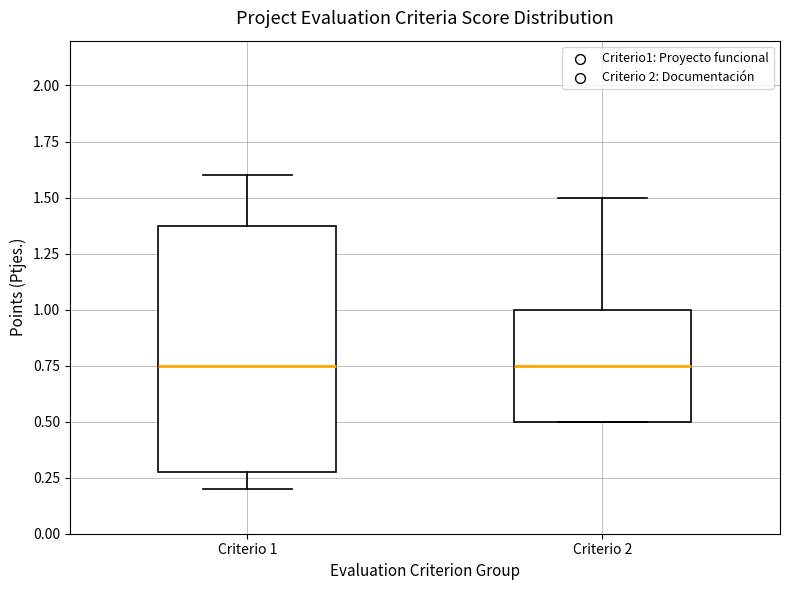

Reading left to right, read every box against the y-axis: the position of its median line, the range the box covers, and the ends of its whiskers. The values are not printed on the chart, so give them approximately, as read against the axis.

Criterio 1: median 0.75, box 0.30 to 1.40, whiskers 0.20 to 1.60
Criterio 2: median 0.75, box 0.50 to 1.00, whiskers 0.50 to 1.50